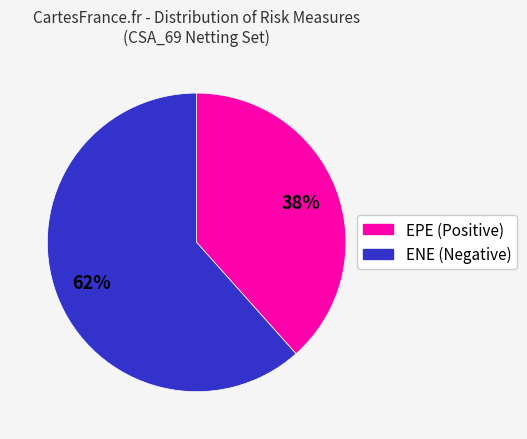

Is there any slice that represents more than half of the pie?

Yes